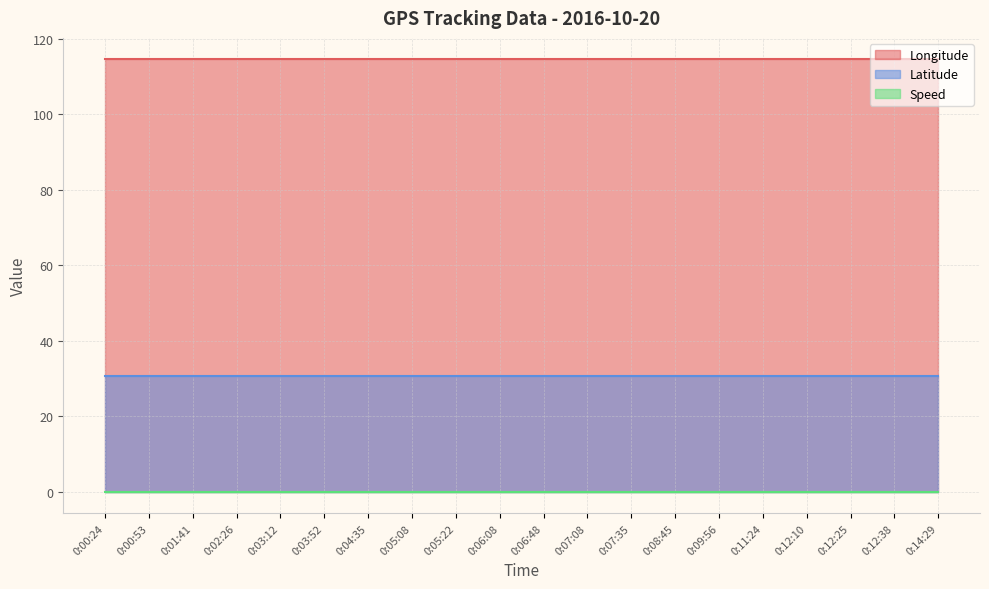

The value of Longitude at 0:03:52 is 167.3. True or false?

False